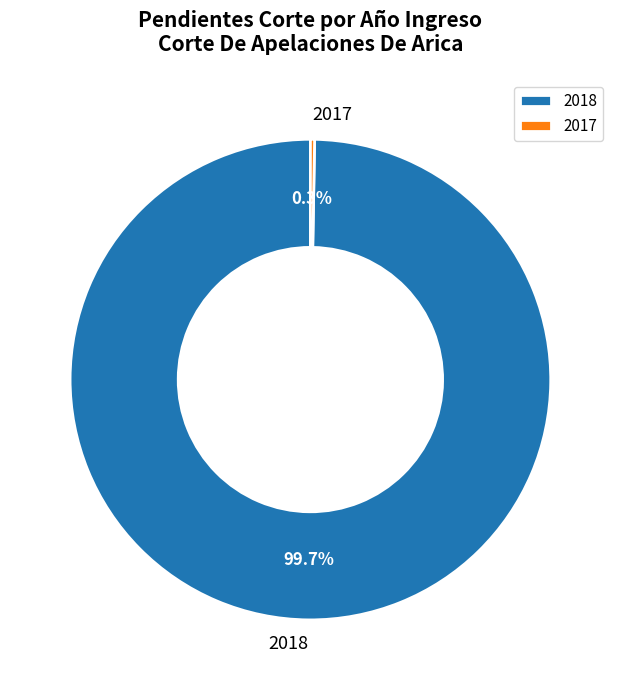

Combined, what portion of the pie is 2017 and 2018?

100.0%